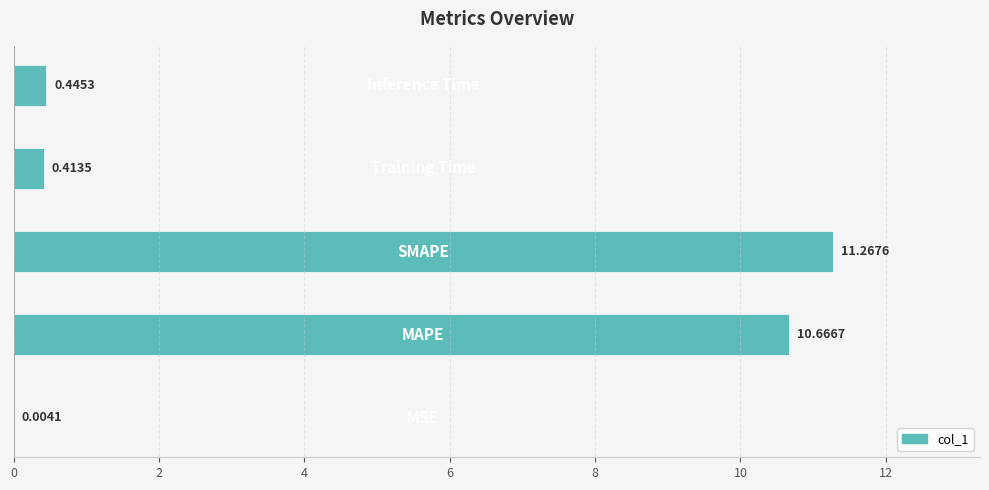

What is the sum of all values?

22.8